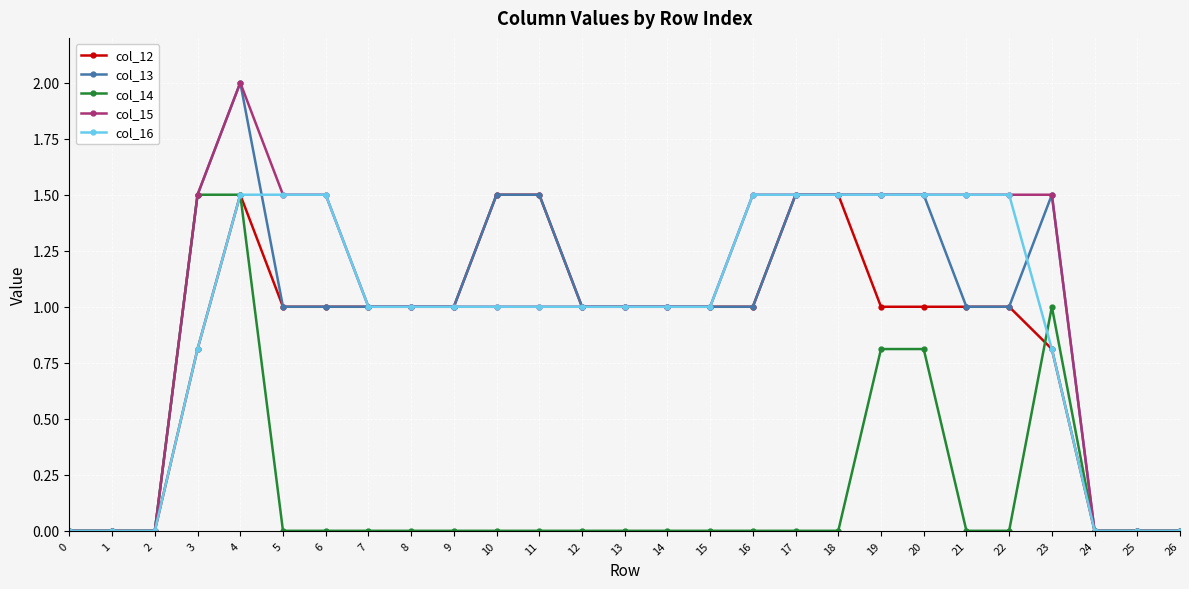

What is the spread (max minus min) of values at 23?

0.7